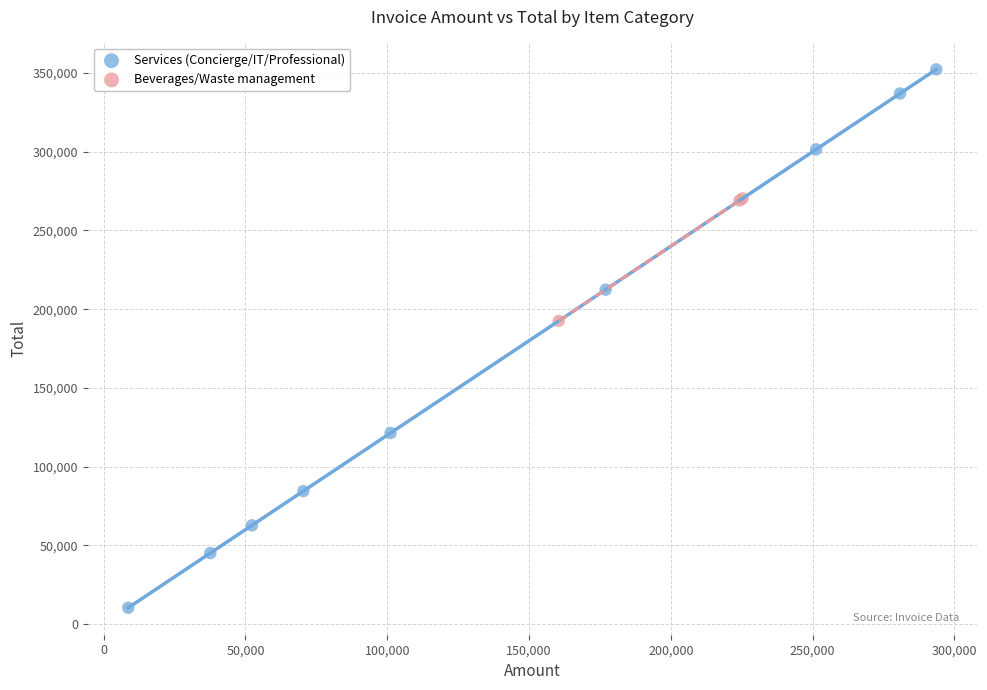

Which series has the largest Y range (max minus min)?

Services (Concierge/IT/Professional)